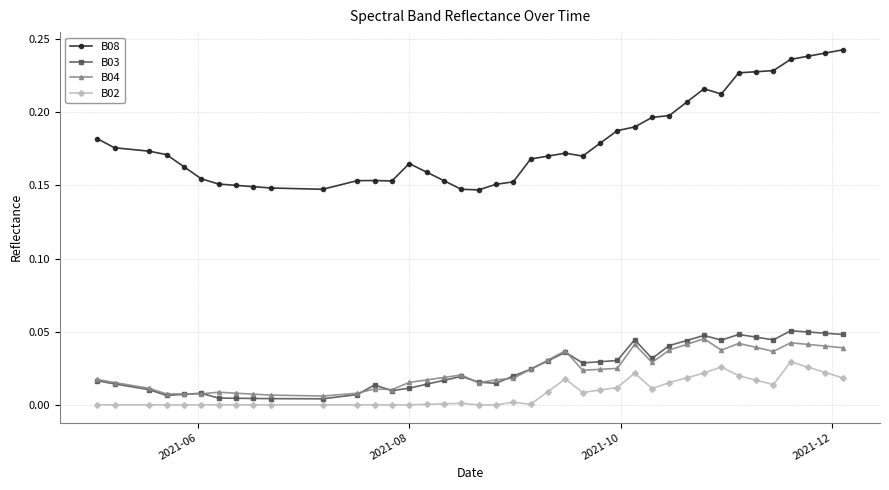

Which series has the largest total across all categories?

B08